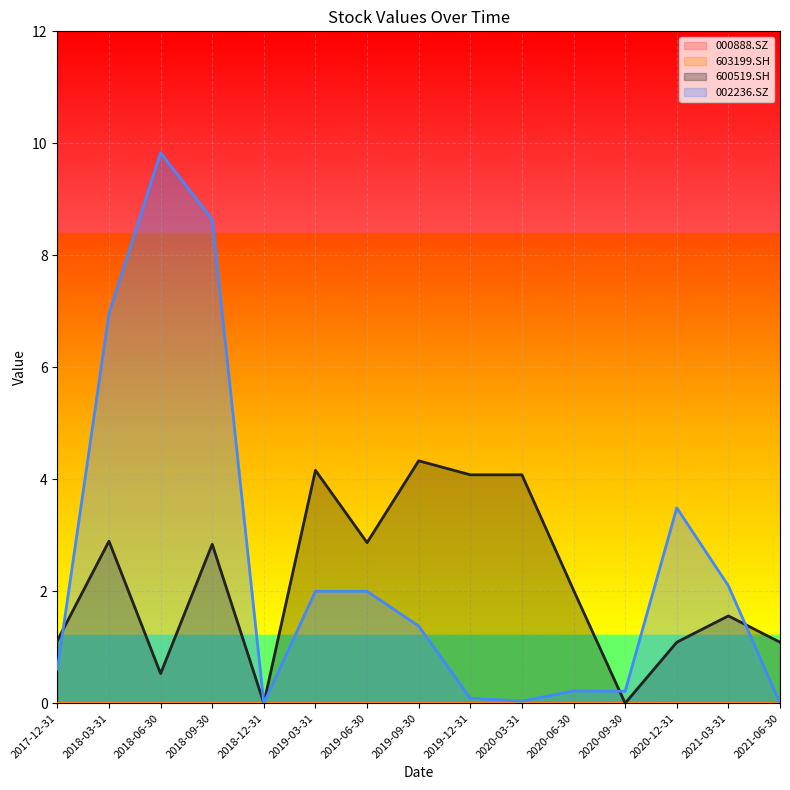

Which series ends up on top after the final intersection of 600519.SH and 002236.SZ?

600519.SH